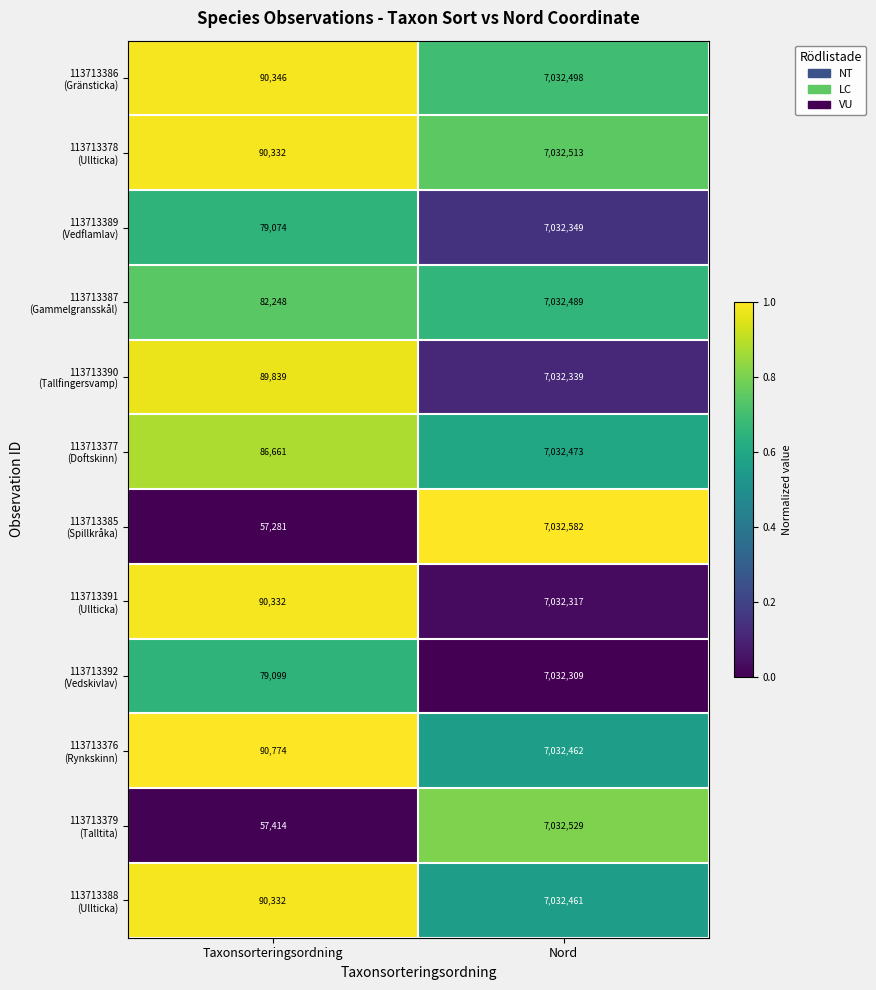

What is the difference between the highest and lowest values at Taxonsorteringsordning?

33493